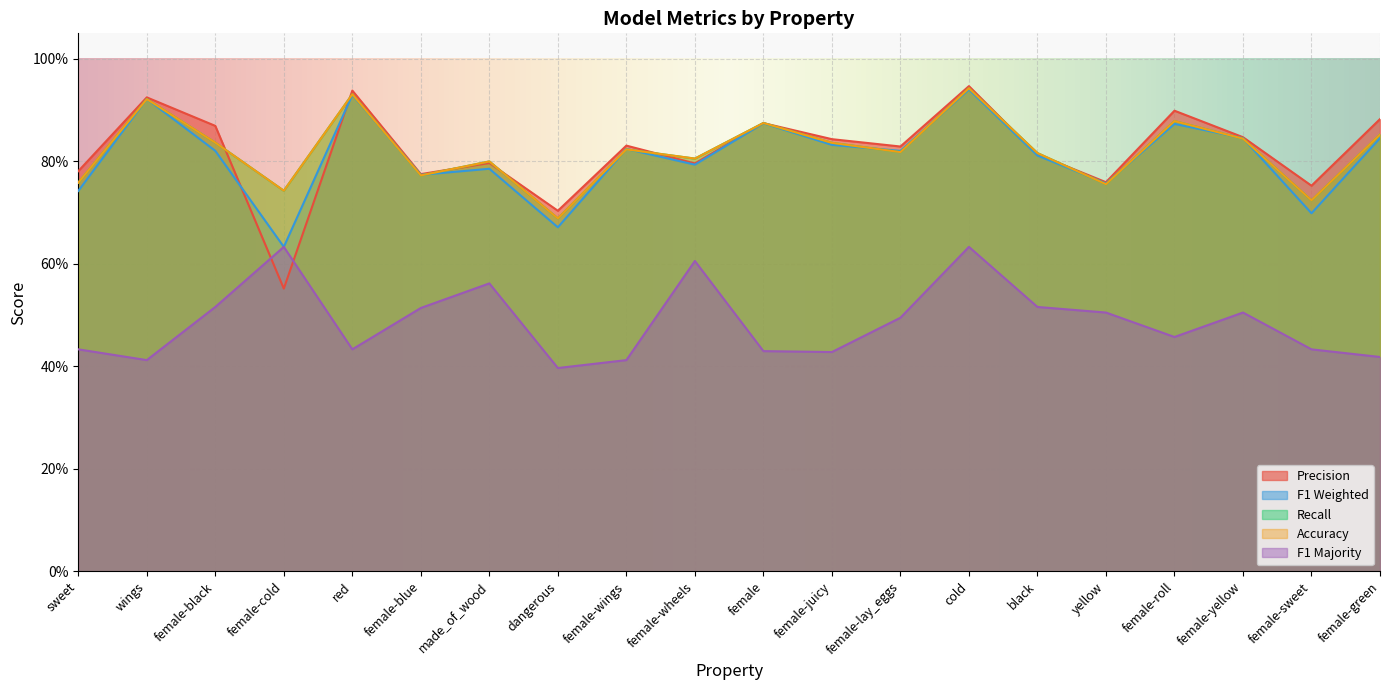

Reading right to left, list all the values displayed in this chart.

p: female-green=0.9	female-sweet=0.8	female-yellow=0.8	female-roll=0.9	yellow=0.8	black=0.8	cold=0.9	female-lay_eggs=0.8	female-juicy=0.8	female=0.9	female-wheels=0.8	female-wings=0.8	dangerous=0.7	made_of_wood=0.8	female-blue=0.8	red=0.9	female-cold=0.6	female-black=0.9	wings=0.9	sweet=0.8
f1_weighted: female-green=0.8	female-sweet=0.7	female-yellow=0.8	female-roll=0.9	yellow=0.8	black=0.8	cold=0.9	female-lay_eggs=0.8	female-juicy=0.8	female=0.9	female-wheels=0.8	female-wings=0.8	dangerous=0.7	made_of_wood=0.8	female-blue=0.8	red=0.9	female-cold=0.6	female-black=0.8	wings=0.9	sweet=0.7
r: female-green=0.9	female-sweet=0.7	female-yellow=0.8	female-roll=0.9	yellow=0.8	black=0.8	cold=0.9	female-lay_eggs=0.8	female-juicy=0.8	female=0.9	female-wheels=0.8	female-wings=0.8	dangerous=0.7	made_of_wood=0.8	female-blue=0.8	red=0.9	female-cold=0.7	female-black=0.8	wings=0.9	sweet=0.8
acc: female-green=0.9	female-sweet=0.7	female-yellow=0.8	female-roll=0.9	yellow=0.8	black=0.8	cold=0.9	female-lay_eggs=0.8	female-juicy=0.8	female=0.9	female-wheels=0.8	female-wings=0.8	dangerous=0.7	made_of_wood=0.8	female-blue=0.8	red=0.9	female-cold=0.7	female-black=0.8	wings=0.9	sweet=0.8
f1_majority: female-green=0.4	female-sweet=0.4	female-yellow=0.5	female-roll=0.5	yellow=0.5	black=0.5	cold=0.6	female-lay_eggs=0.5	female-juicy=0.4	female=0.4	female-wheels=0.6	female-wings=0.4	dangerous=0.4	made_of_wood=0.6	female-blue=0.5	red=0.4	female-cold=0.6	female-black=0.5	wings=0.4	sweet=0.4